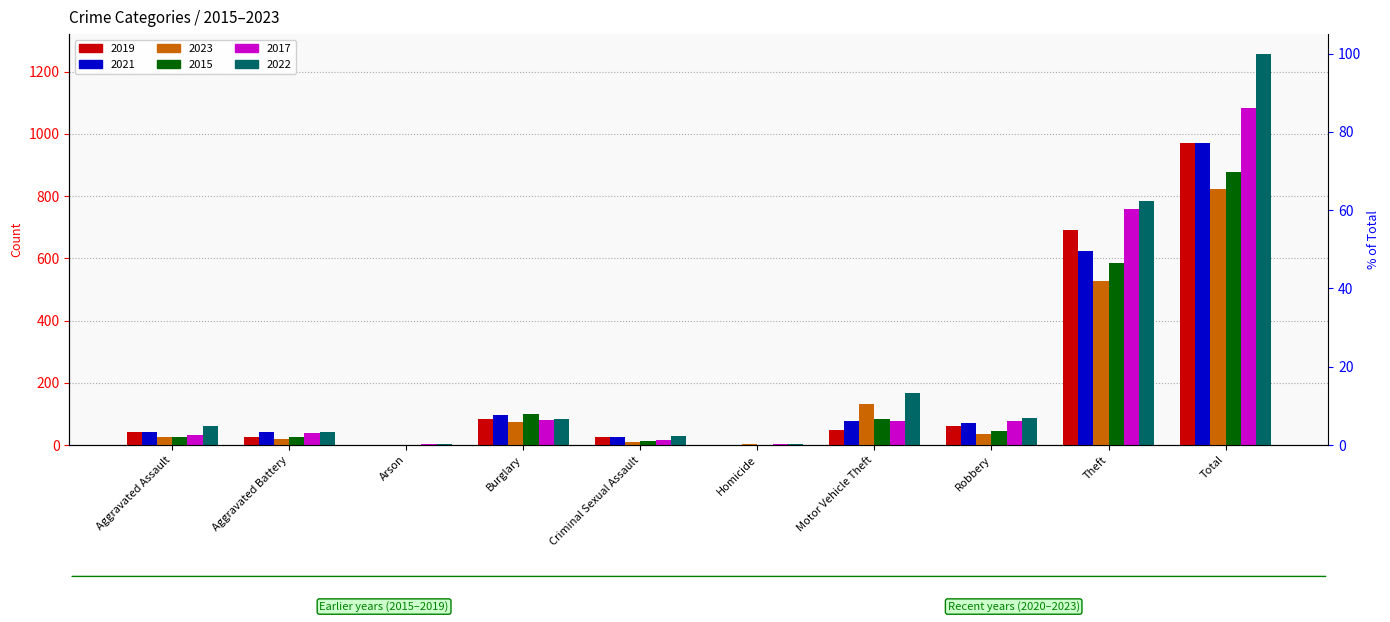

What is the maximum value shown in the chart?

1258